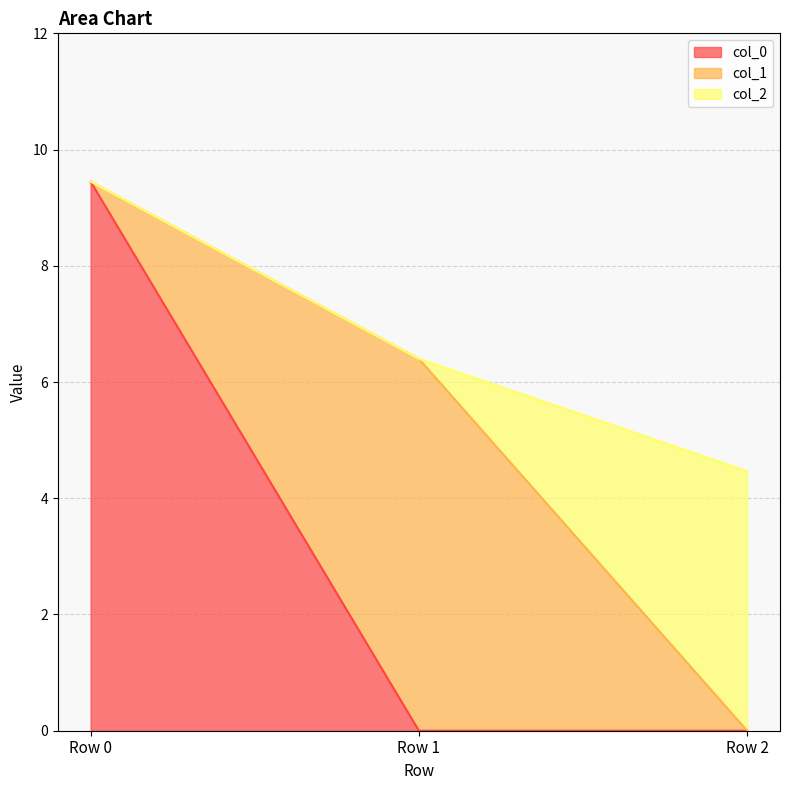

The value of col_1 at Row 0 is 0.0. True or false?

True